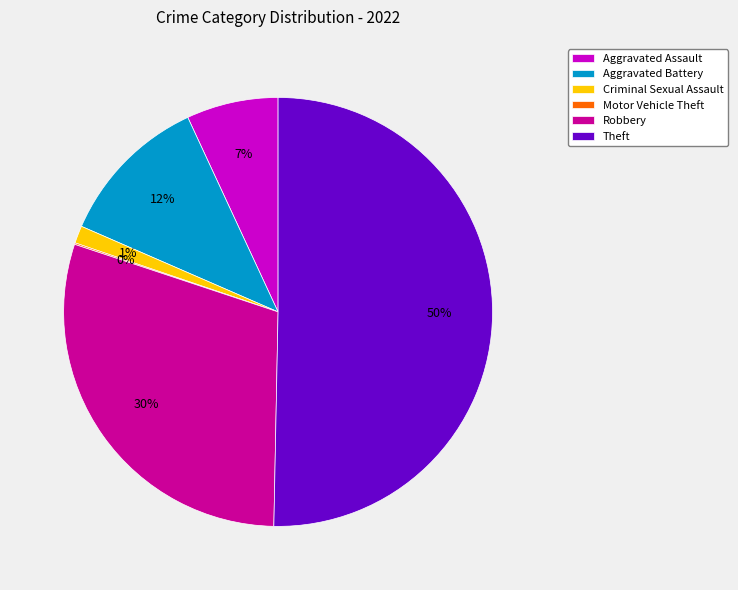

To the nearest percent, what percentage of the pie is Aggravated Assault?

7%